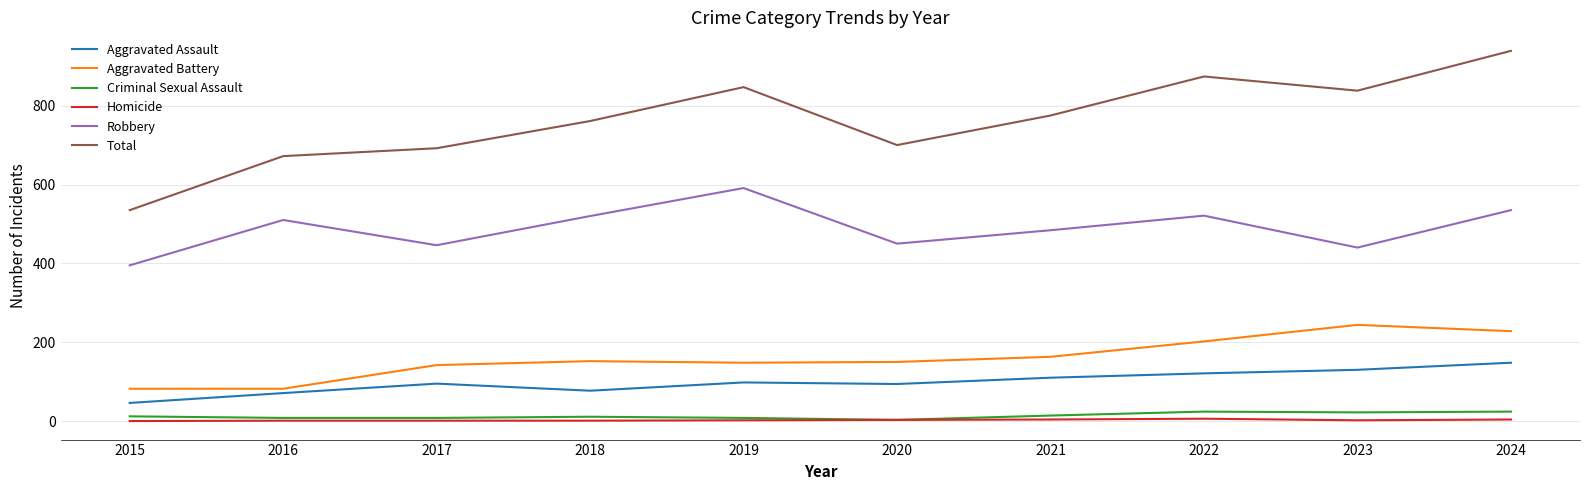

Is it true that Robbery equals 450 at 2020?

True